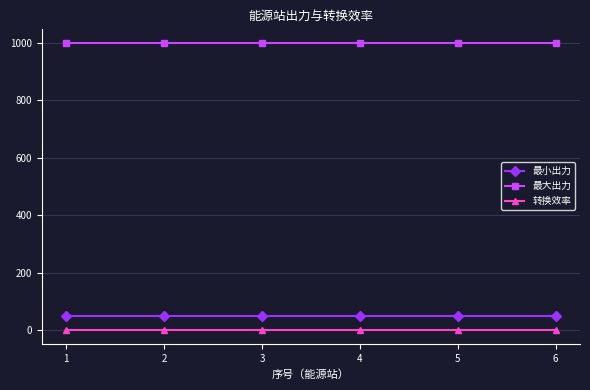

List the series in order of their peak value, highest first.

最大出力, 最小出力, 转换效率